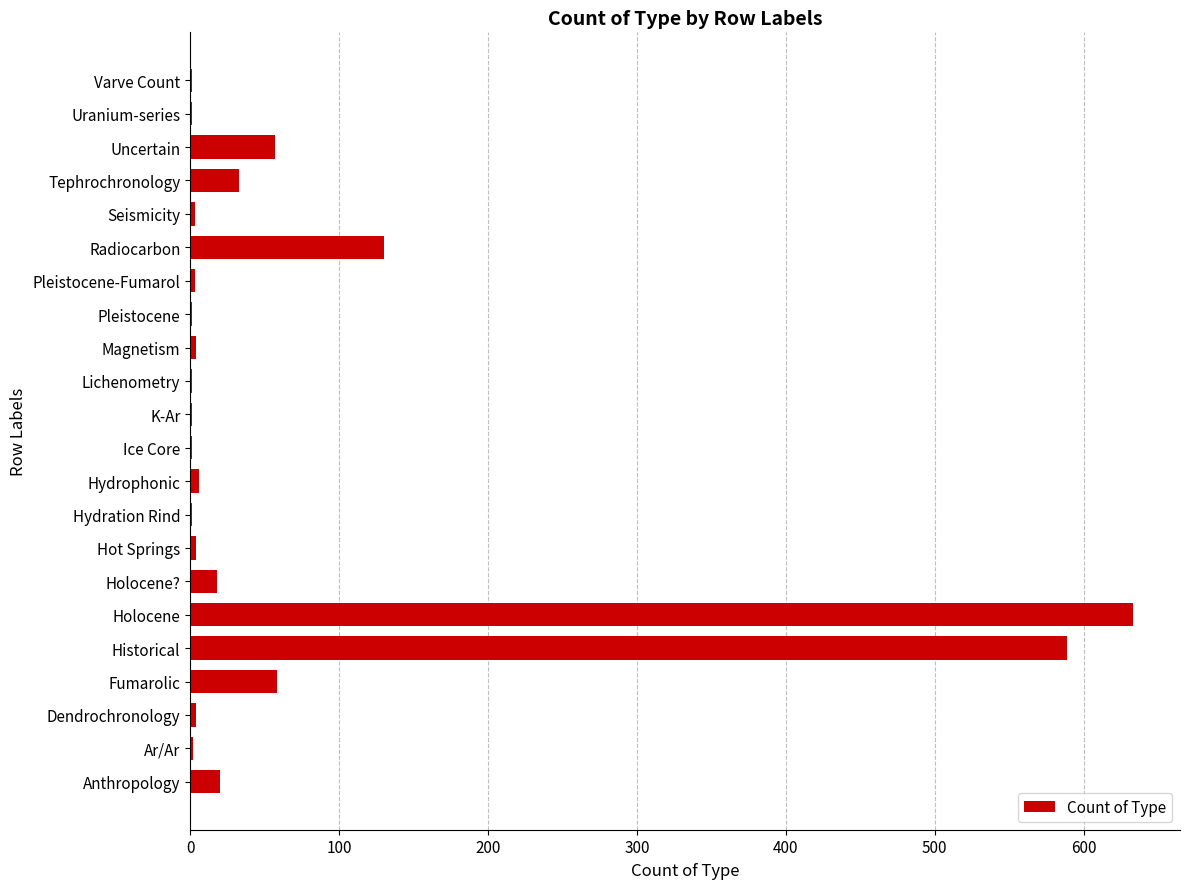

True or false: the data shows 57 at Uncertain.

True